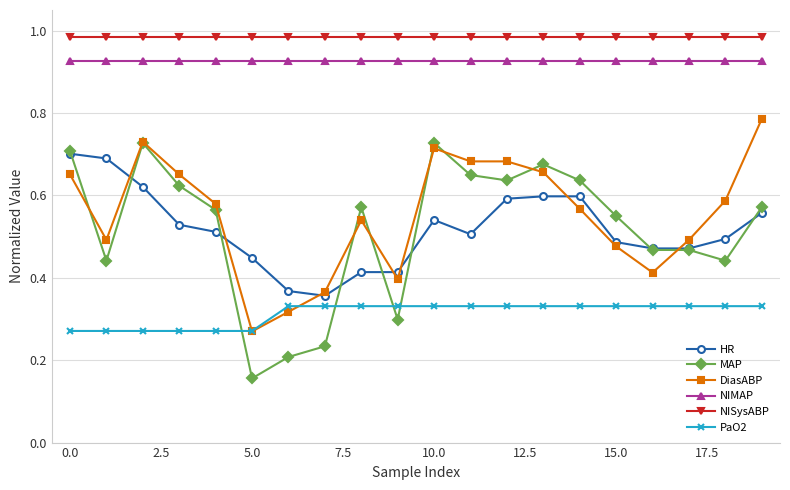

Does the chart have visible grid lines?

Yes